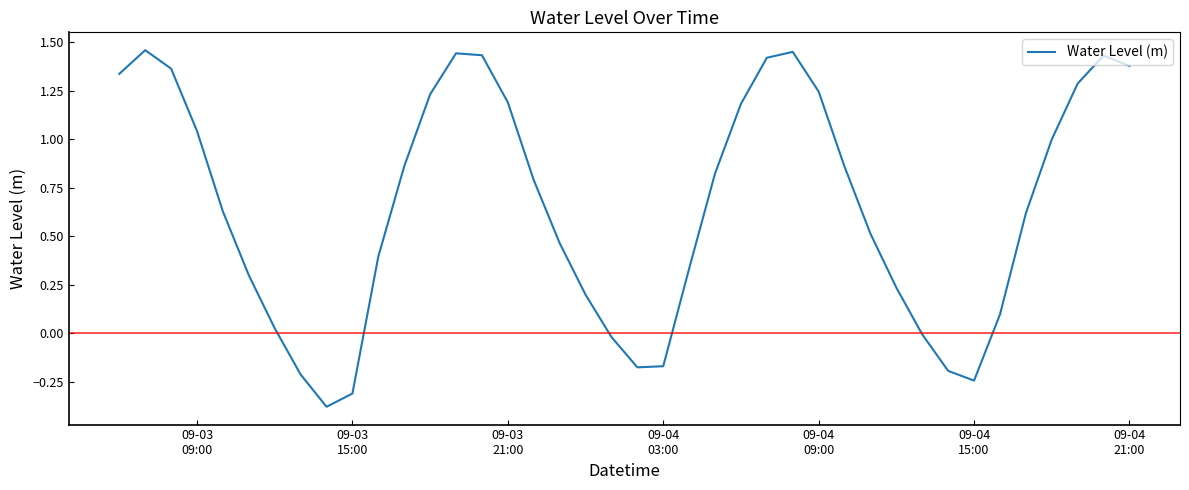

What is the difference between the maximum and minimum values?

1.8